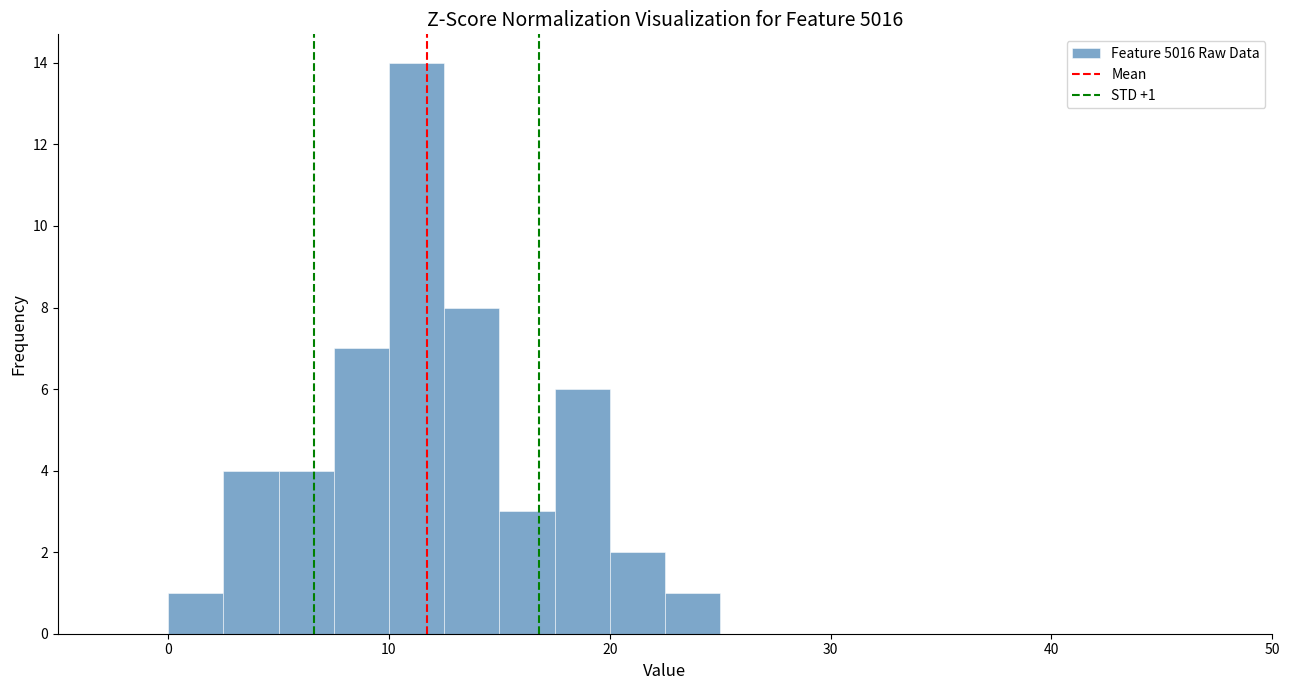

Read against the x-axis, roughly where is the centre of the tallest bar?

11